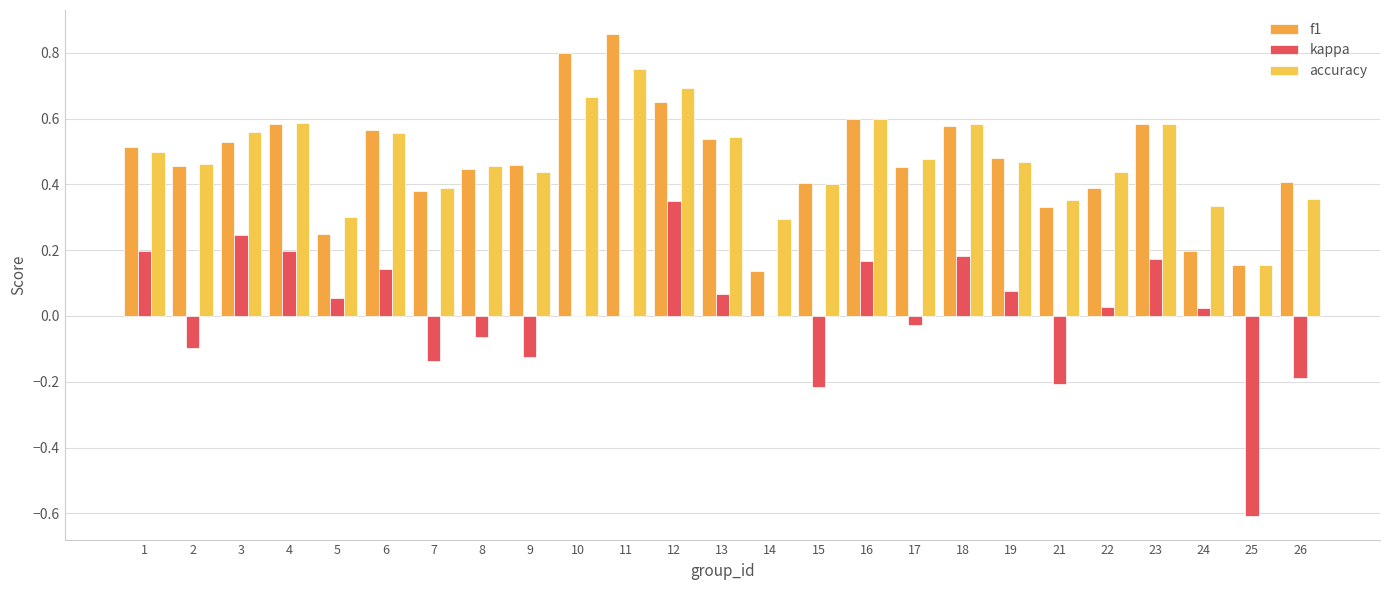

Reading left to right, extract all data points from this chart.

f1: 0.5	0.5	0.5	0.6	0.3	0.6	0.4	0.4	0.5	0.8	0.9	0.6	0.5	0.1	0.4	0.6	0.5	0.6	0.5	0.3	0.4	0.6	0.2	0.2	0.4
kappa: 0.2	-0.1	0.2	0.2	0.1	0.1	-0.1	-0.1	-0.1	0.0	0.0	0.3	0.1	0.0	-0.2	0.2	-0.0	0.2	0.1	-0.2	0.0	0.2	0.0	-0.6	-0.2
accuracy: 0.5	0.5	0.6	0.6	0.3	0.6	0.4	0.5	0.4	0.7	0.8	0.7	0.5	0.3	0.4	0.6	0.5	0.6	0.5	0.4	0.4	0.6	0.3	0.2	0.4